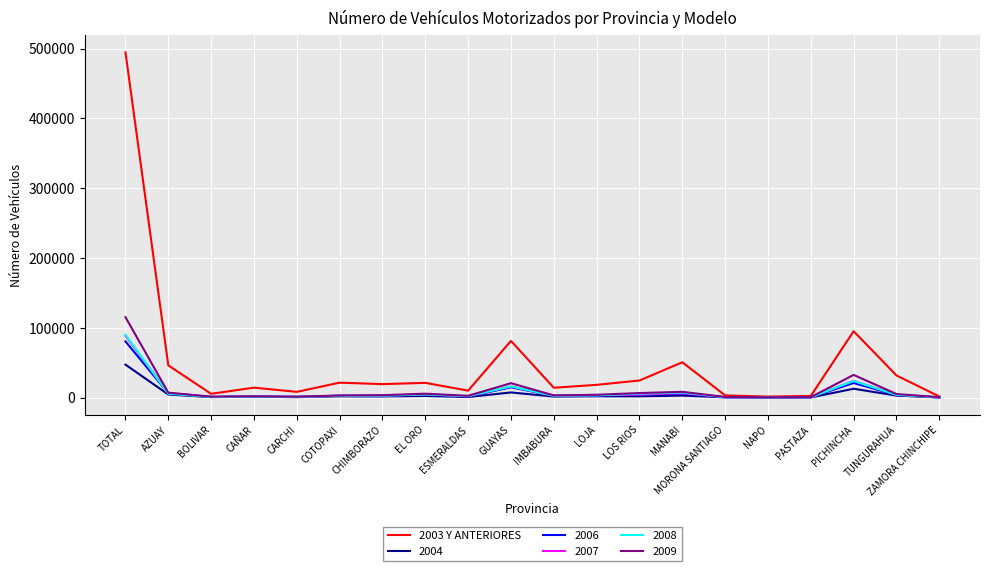

Which series has the largest range (max minus min)?

2003 Y ANTERIORES